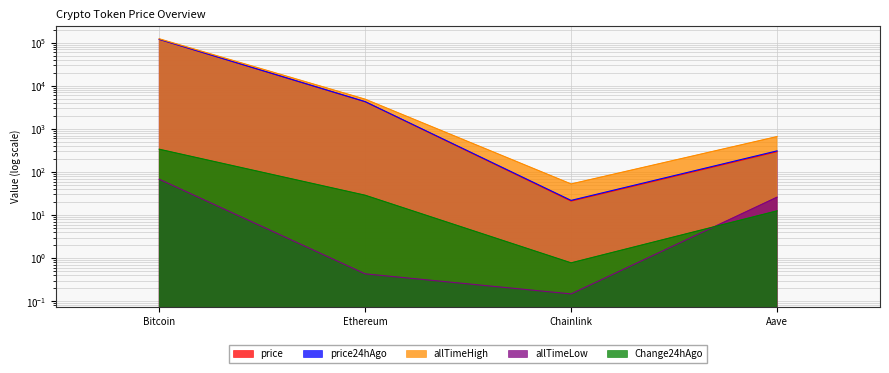

List the series in order of their peak value, highest first.

allTimeHigh, price24hAgo, price, Change24hAgo, allTimeLow